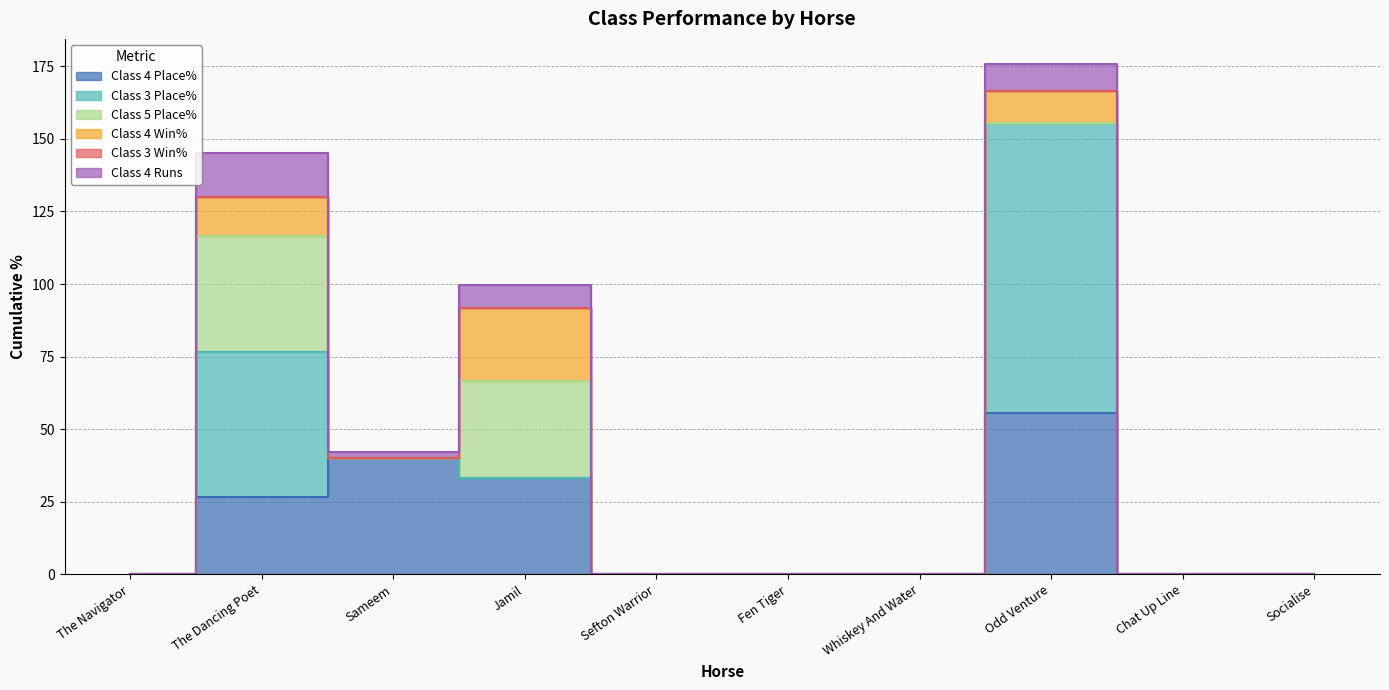

True or false: Class 3 Place% and Class 3 Win% cross at least once.

False